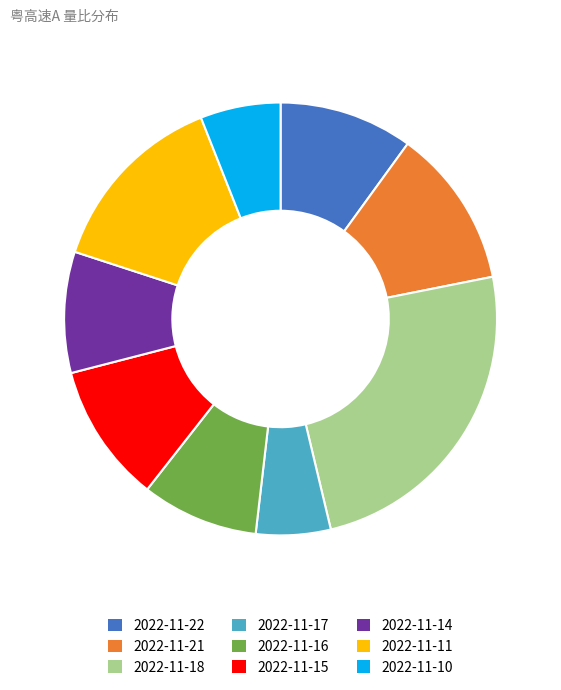

Does any single category account for the majority?

No